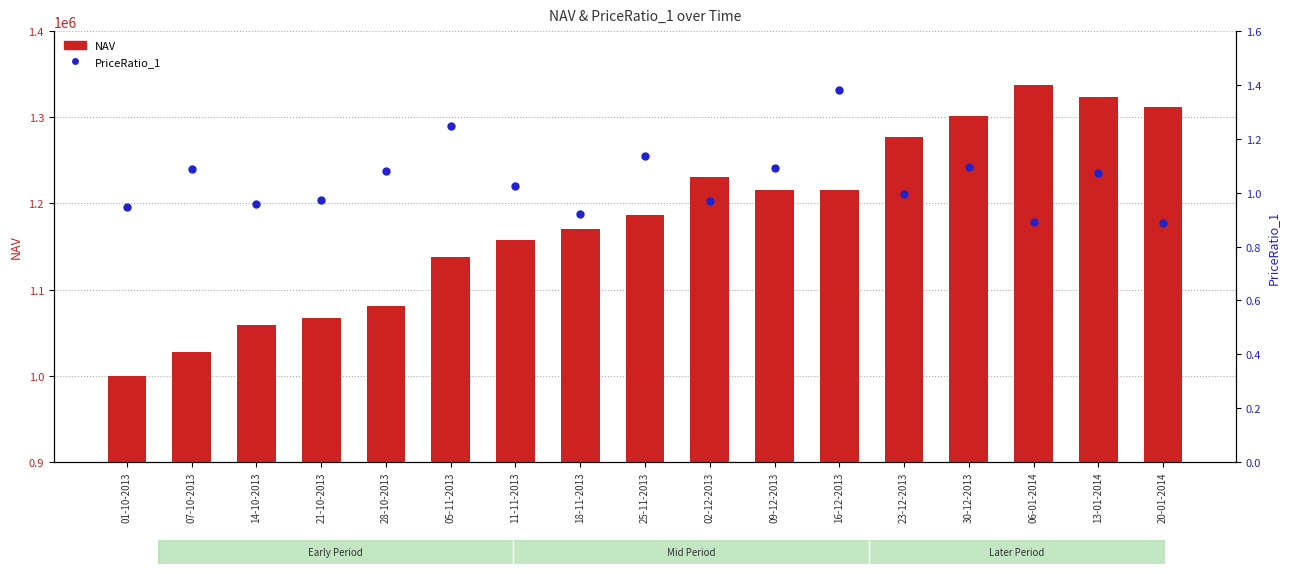

Which series changed the most between 02-12-2013 and 06-01-2014?

NAV